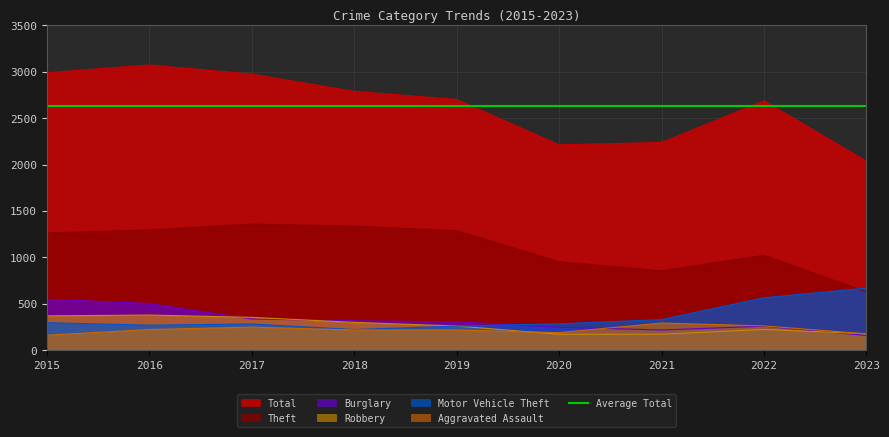

The value of Burglary at 2019 is 413. True or false?

False